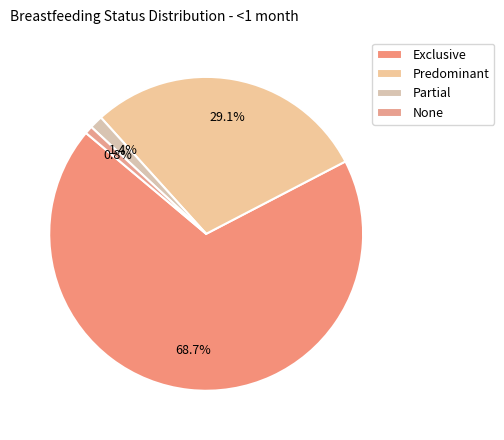

To the nearest percent, what percentage of the pie is Exclusive?

69%